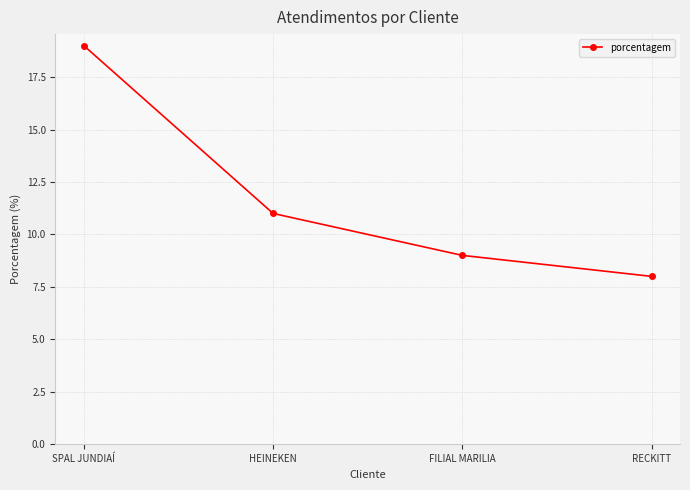

Does the chart have visible grid lines?

Yes